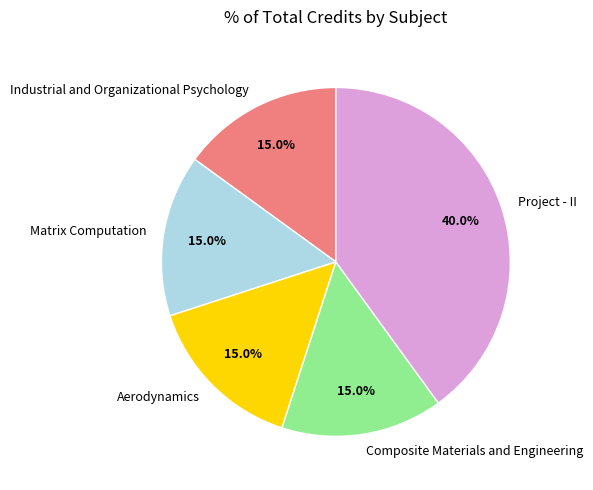

Is it true that Aerodynamics is 15% of the pie?

True